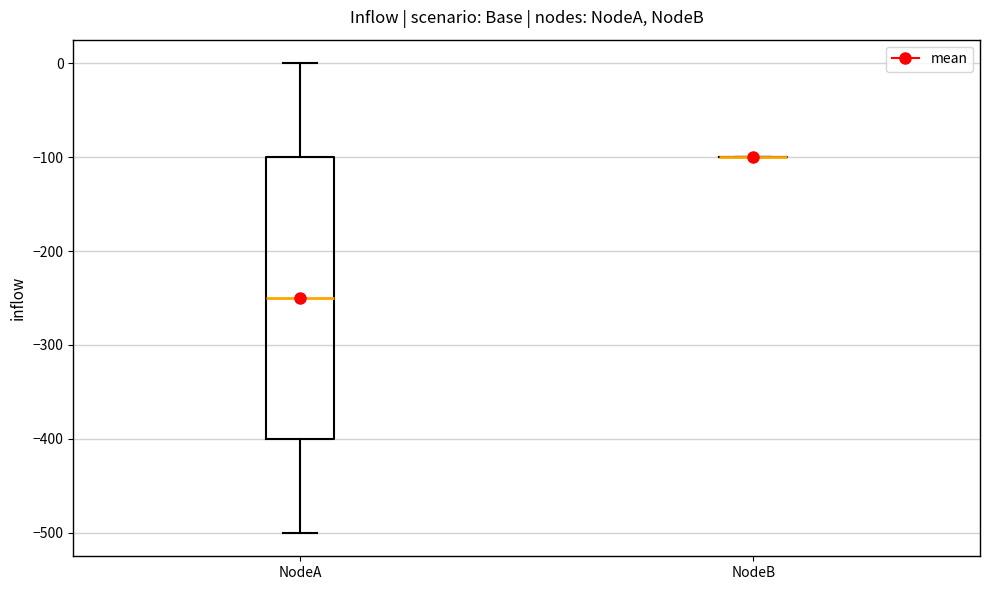

Reading left to right, read every box against the y-axis: the position of its median line, the range the box covers, and the ends of its whiskers. The values are not printed on the chart, so give them approximately, as read against the axis.

NodeA: median -250, box -400 to -100, whiskers -500 to 0
NodeB: box collapsed to a line at -100, whiskers -100 to -100